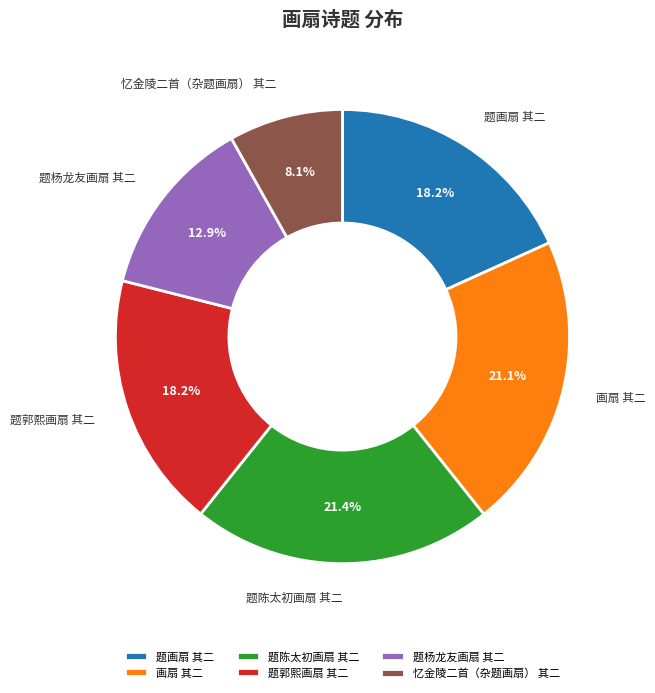

Which slice is the smallest?

忆金陵二首（杂题画扇） 其二